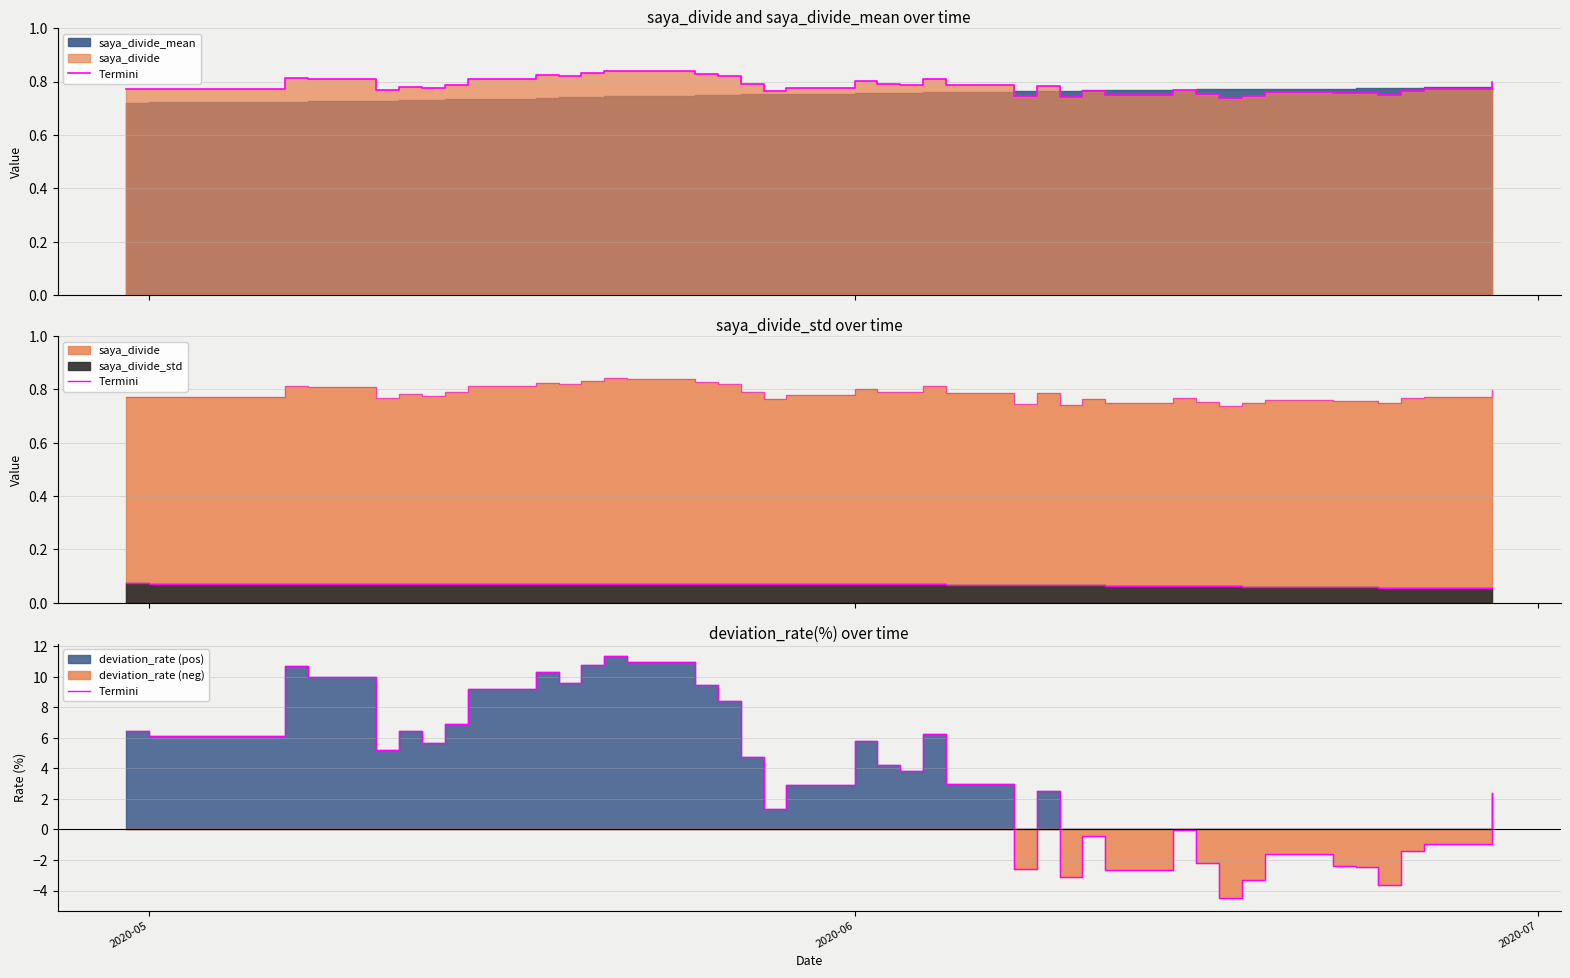

How many values are below 4?

20